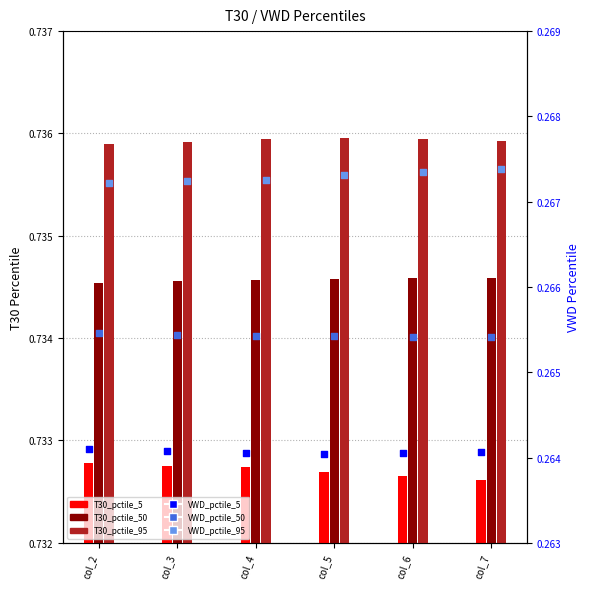

Which series reaches the maximum Y coordinate?

VWD_pctile_95